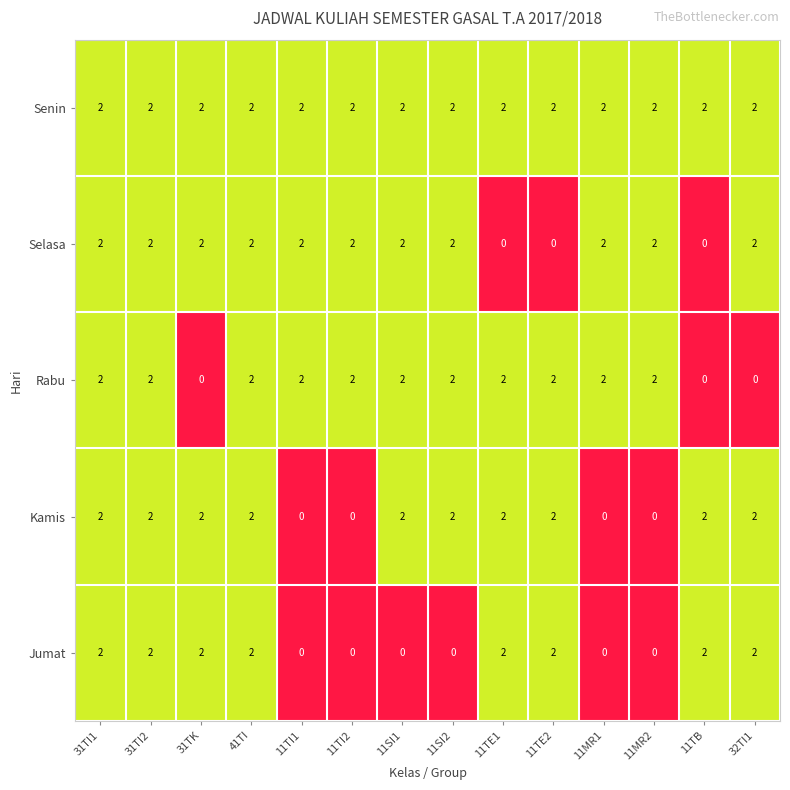

What is the sum of all Kamis values?

20